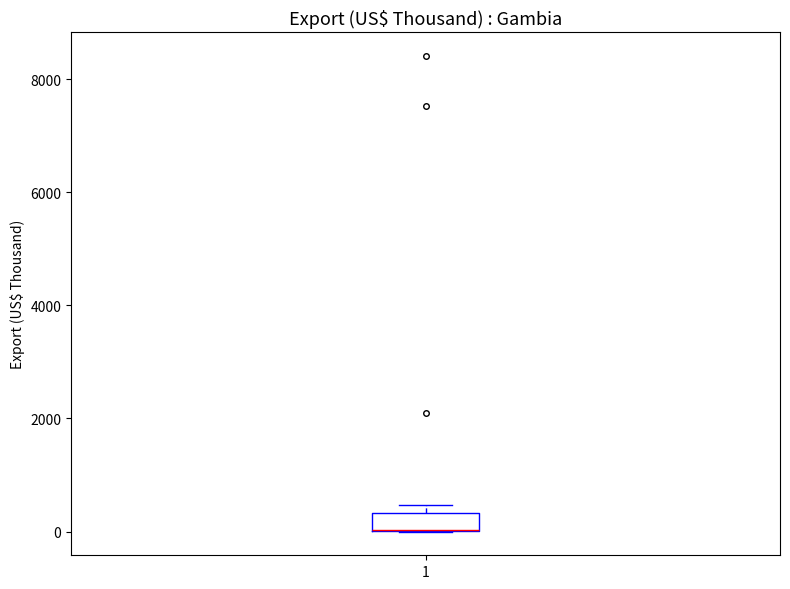

Where is the upper edge of the box at x = 1 on the y-axis? The values are not printed on the chart, so give them approximately, as read against the axis.

400